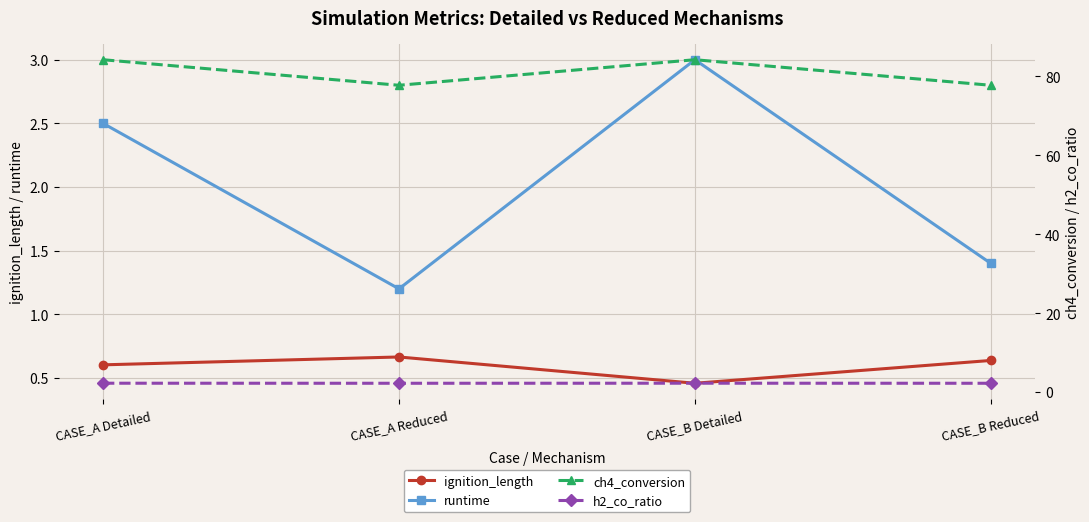

What are all the series names shown in the legend?

ignition_length, runtime, ch4_conversion, h2_co_ratio